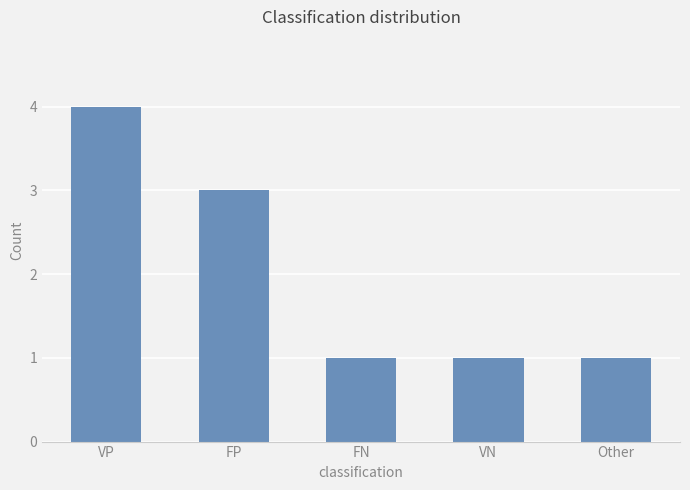

The value at Other is 1. True or false?

True